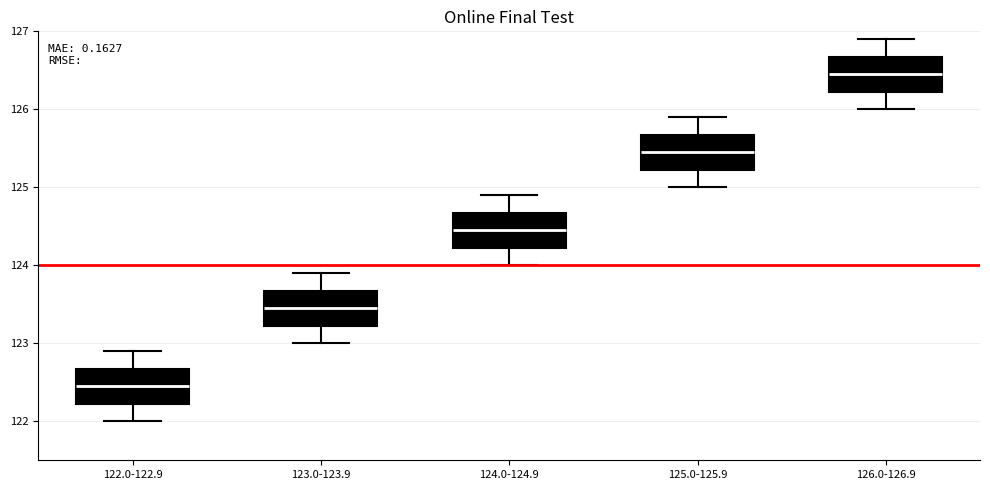

Where is the lower edge of the box for 123.0-123.9 on the y-axis? The values are not printed on the chart, so give them approximately, as read against the axis.

123.2